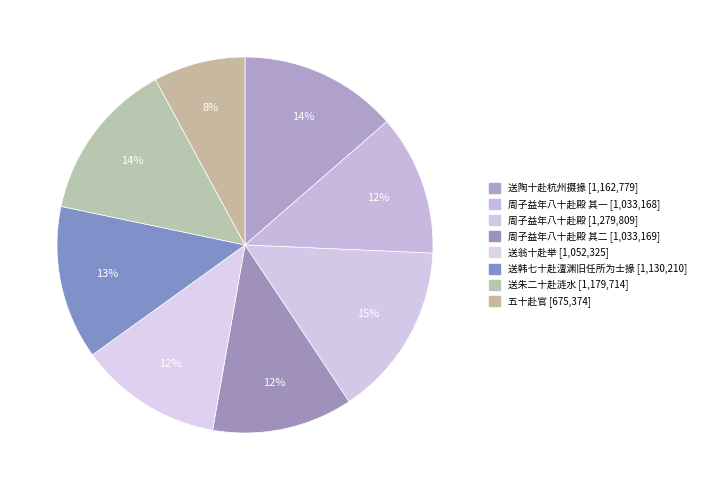

How many slices are in this pie chart?

8